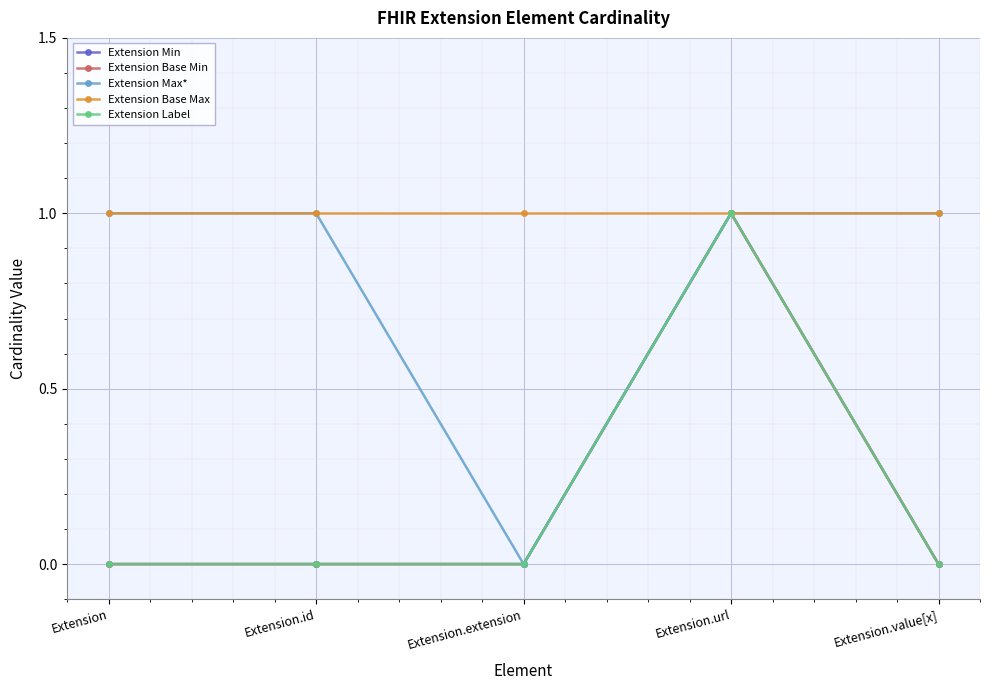

Reading right to left, list all the values displayed in this chart.

Extension Min: Extension.value[x]=0	Extension.url=1	Extension.extension=0	Extension.id=0	Extension=0
Extension Base Min: Extension.value[x]=0	Extension.url=1	Extension.extension=0	Extension.id=0	Extension=0
Extension Max*: Extension.value[x]=1	Extension.url=1	Extension.extension=0	Extension.id=1	Extension=1
Extension Base Max: Extension.value[x]=1	Extension.url=1	Extension.extension=1	Extension.id=1	Extension=1
Extension Label: Extension.value[x]=0	Extension.url=1	Extension.extension=0	Extension.id=0	Extension=0